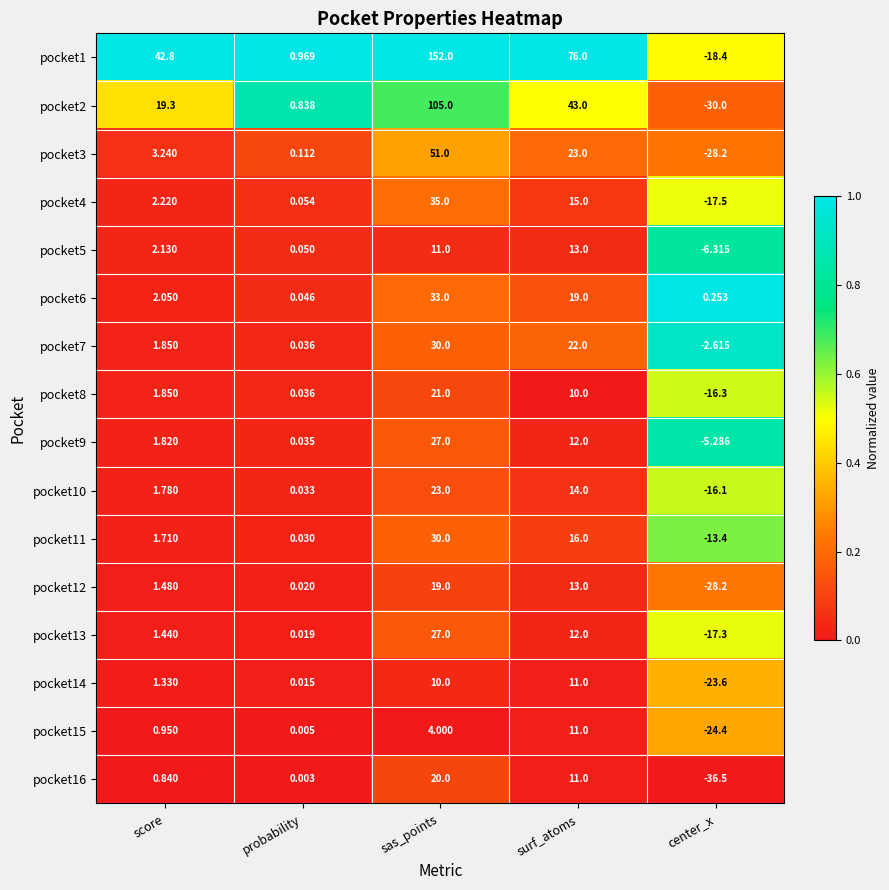

Which label corresponds to the smallest value in the chart?

center_x